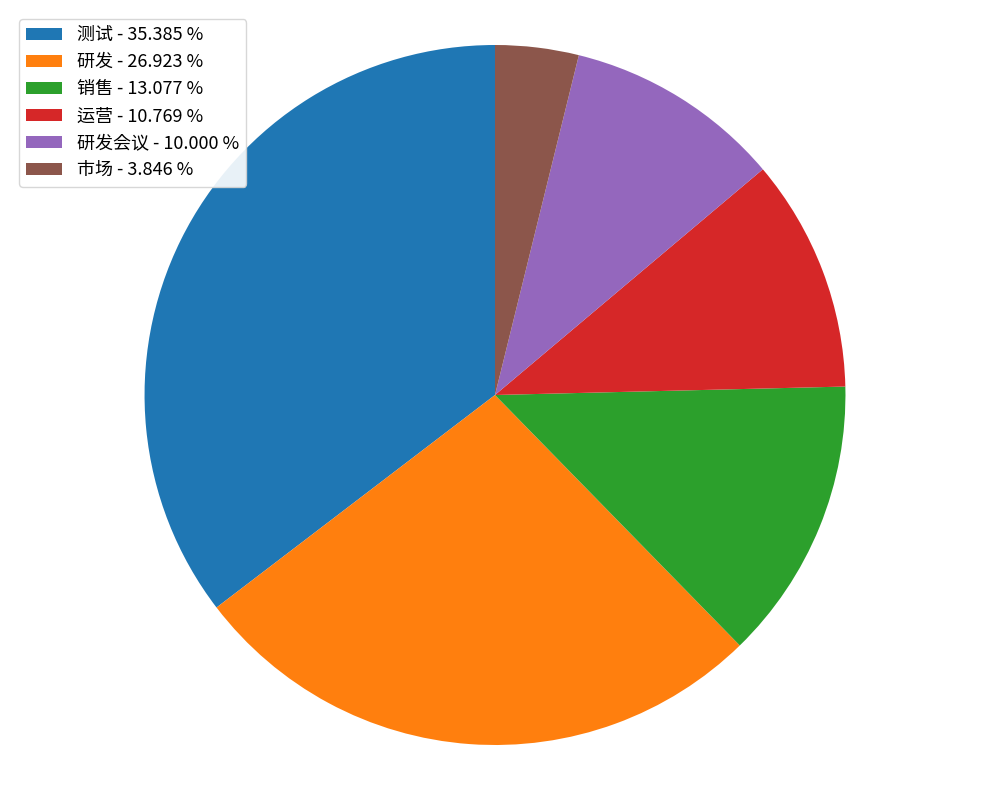

Rank the categories by value from lowest to highest.

市场 - 3.846 %, 研发会议 - 10.000 %, 运营 - 10.769 %, 销售 - 13.077 %, 研发 - 26.923 %, 测试 - 35.385 %